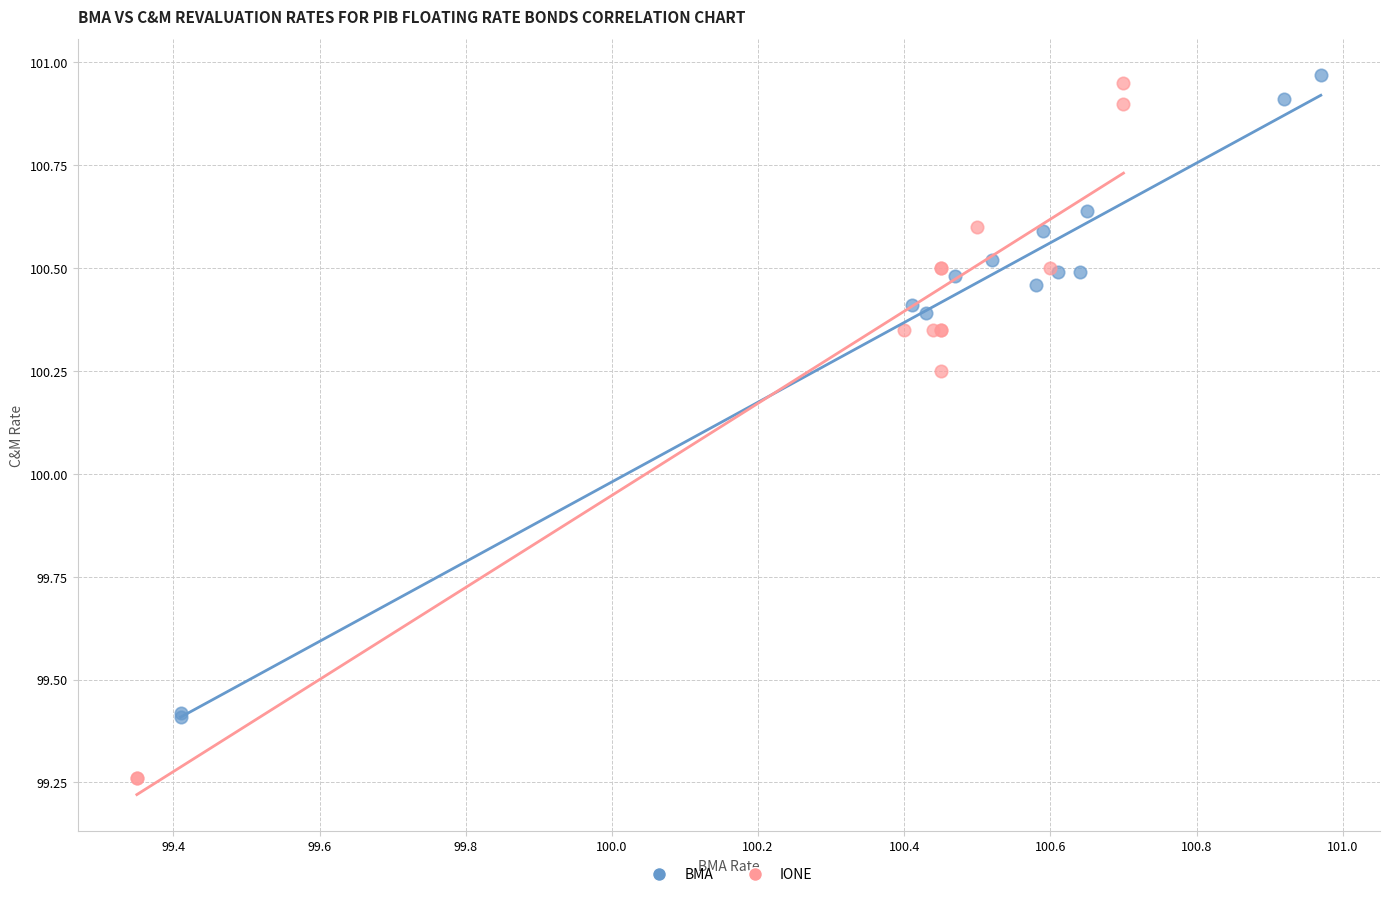

Which series has the largest Y range (max minus min)?

IONE